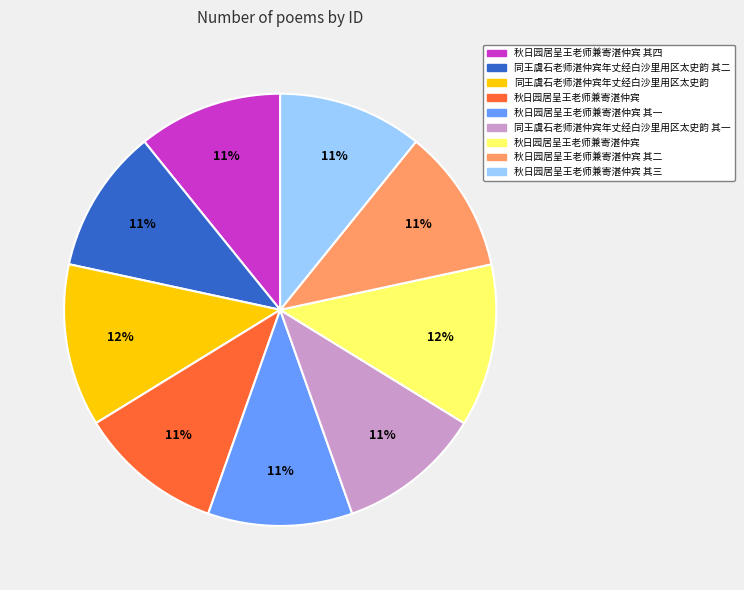

To the nearest percent, what is the difference between the largest and smallest slice percentages?

1%